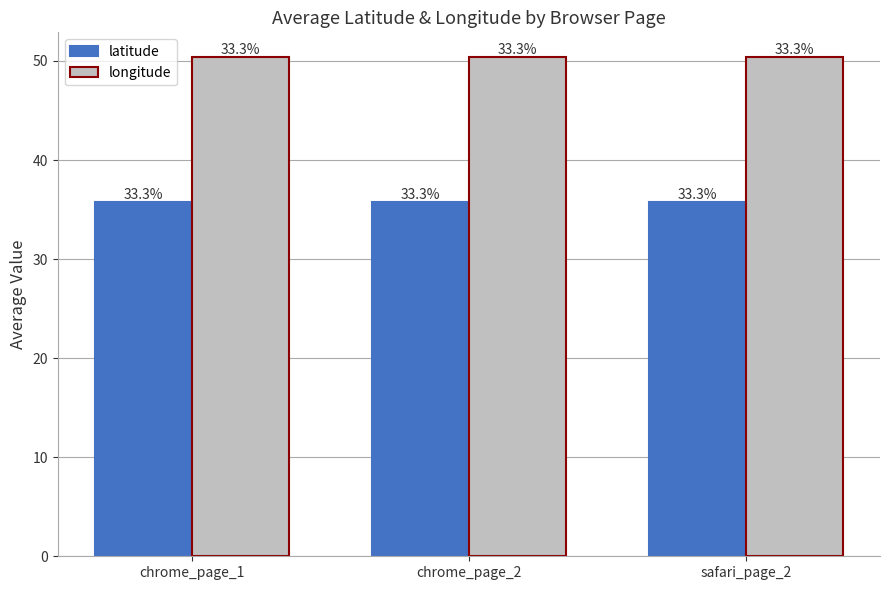

The longitude series shows 32.6 at chrome_page_2. True or false?

False